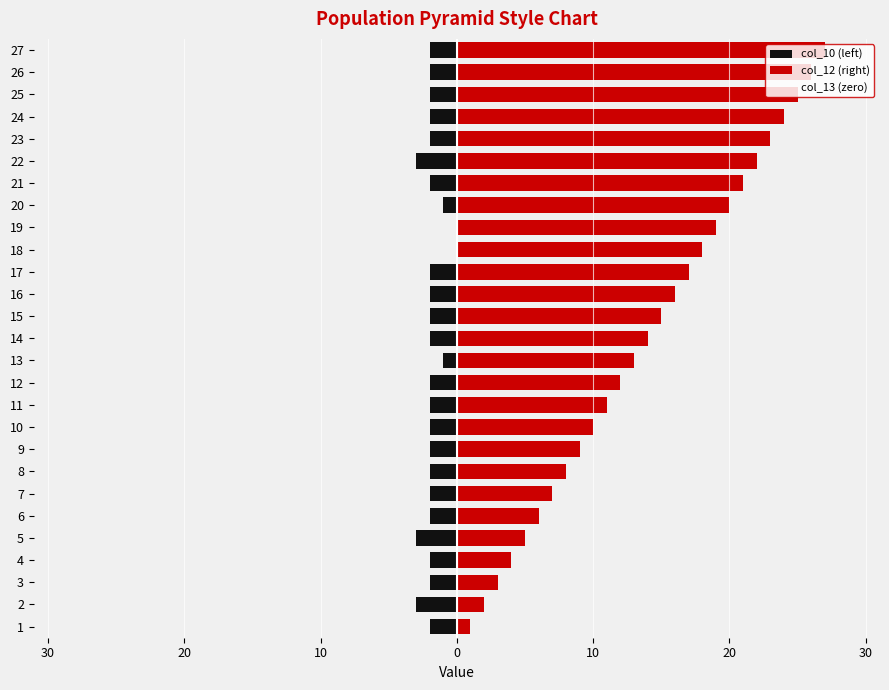

Reading left to right, list all the values displayed in this chart.

col_10 (left): -2.0	-3.0	-2.0	-2.0	-3.0	-2.0	-2.0	-2.0	-2.0	-2.0	-2.0	-2.0	-1.0	-2.0	-2.0	-2.0	-2.0	0.0	0.0	-1.0	-2.0	-3.0	-2.0	-2.0	-2.0	-2.0	-2.0
col_12 (right): 1.0	2.0	3.0	4.0	5.0	6.0	7.0	8.0	9.0	10.0	11.0	12.0	13.0	14.0	15.0	16.0	17.0	18.0	19.0	20.0	21.0	22.0	23.0	24.0	25.0	26.0	27.0
col_13 (zero): 0.7	0.7	0.7	0.7	0.7	0.7	0.7	0.7	0.7	0.7	0.7	0.7	0.7	0.7	0.7	0.7	0.7	0.7	0.7	0.7	0.7	0.7	0.7	0.7	0.7	0.7	0.7